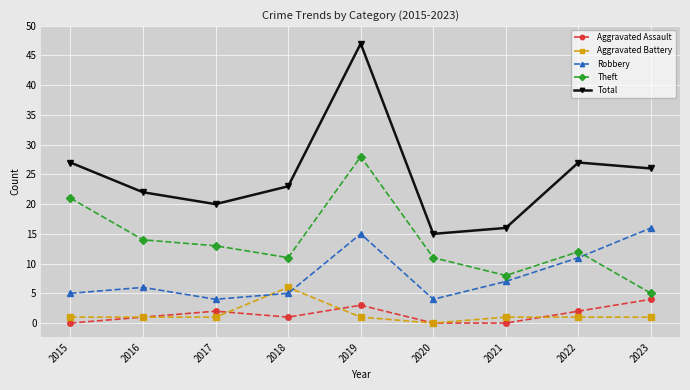

How many categories are shown in the chart?

9